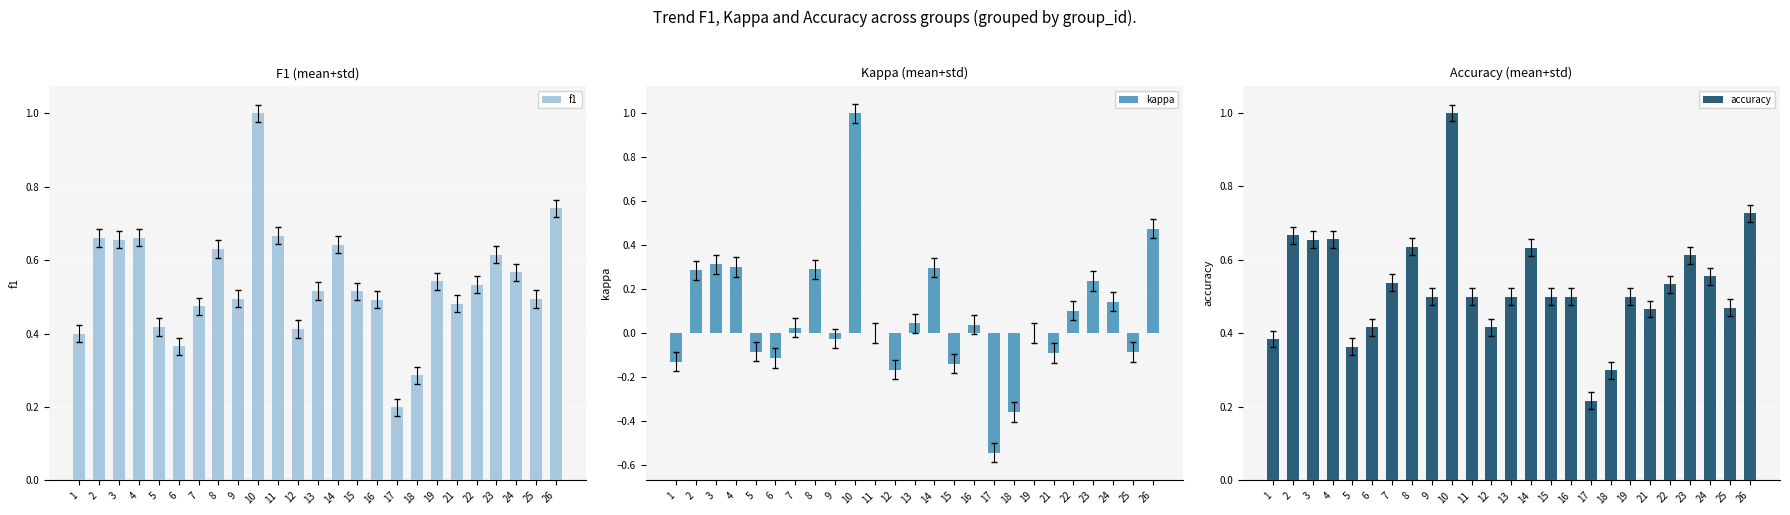

Reading left to right, what are all the values shown in this chart?

f1: 1=0.4	2=0.7	3=0.7	4=0.7	5=0.4	6=0.4	7=0.5	8=0.6	9=0.5	10=1.0	11=0.7	12=0.4	13=0.5	14=0.6	15=0.5	16=0.5	17=0.2	18=0.3	19=0.5	21=0.5	22=0.5	23=0.6	24=0.6	25=0.5	26=0.7
kappa: 1=-0.1	2=0.3	3=0.3	4=0.3	5=-0.1	6=-0.1	7=0.0	8=0.3	9=-0.0	10=1.0	11=0.0	12=-0.2	13=0.0	14=0.3	15=-0.1	16=0.0	17=-0.5	18=-0.4	19=0.0	21=-0.1	22=0.1	23=0.2	24=0.1	25=-0.1	26=0.5
accuracy: 1=0.4	2=0.7	3=0.7	4=0.7	5=0.4	6=0.4	7=0.5	8=0.6	9=0.5	10=1.0	11=0.5	12=0.4	13=0.5	14=0.6	15=0.5	16=0.5	17=0.2	18=0.3	19=0.5	21=0.5	22=0.5	23=0.6	24=0.6	25=0.5	26=0.7